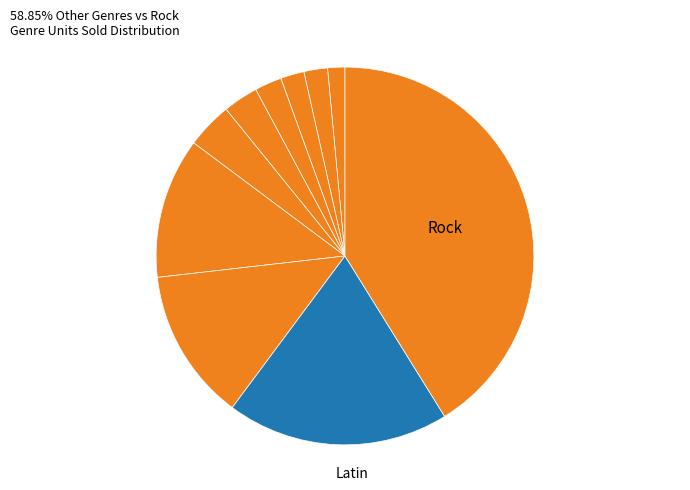

How many slices are in this pie chart?

10